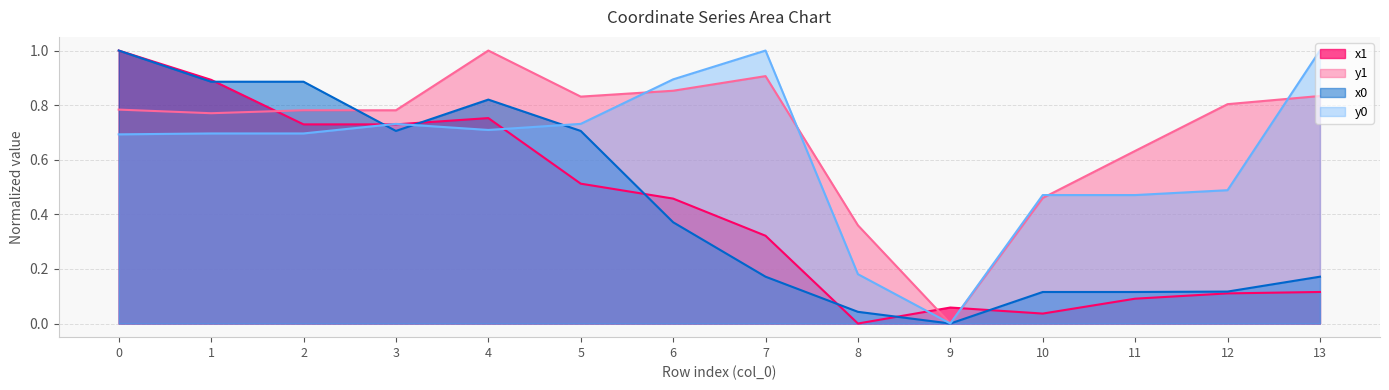

How many positive values does the y1 series have?

13